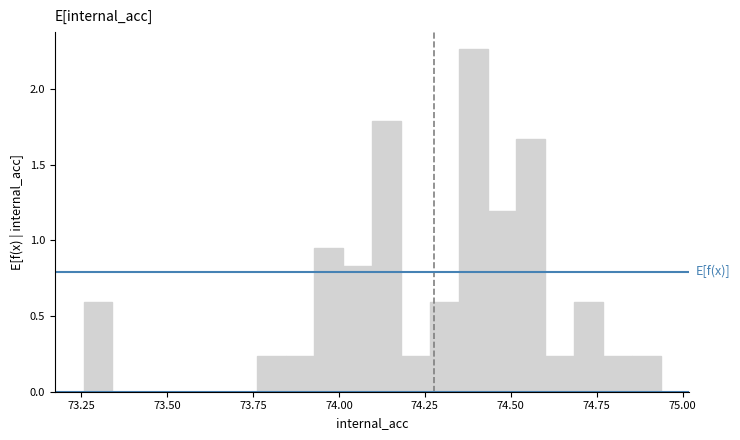

Read against the x-axis, roughly where is the centre of the tallest bar?

74.40